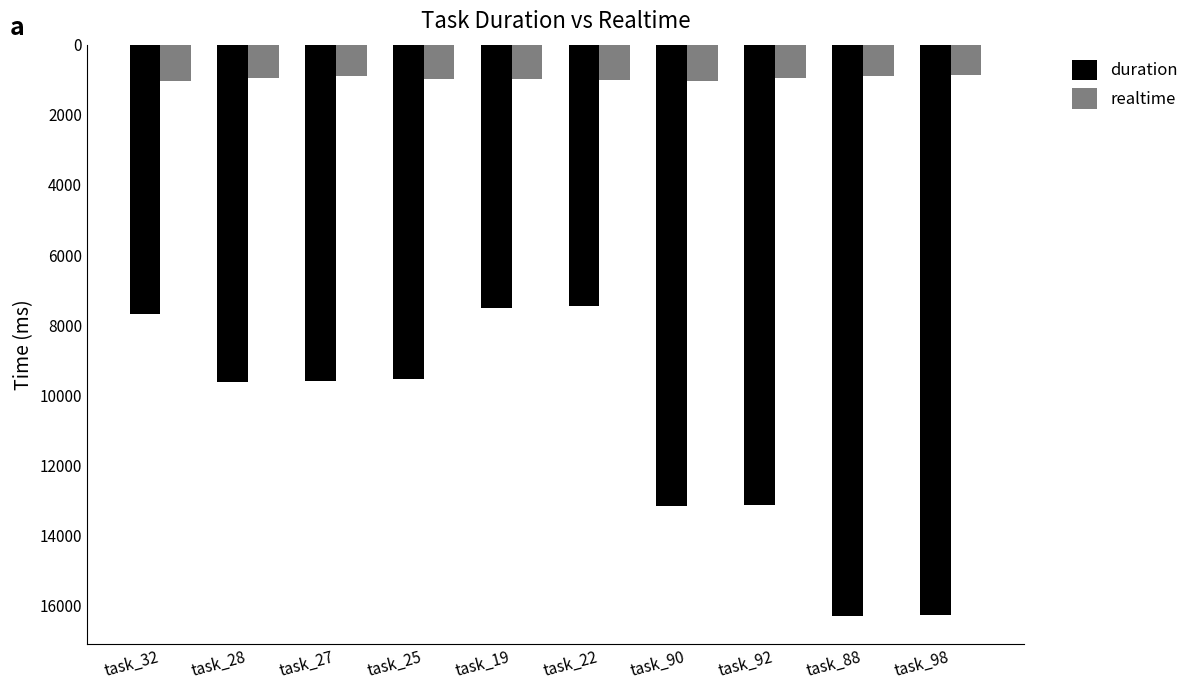

Is the value of duration at task_92 greater than the value of realtime at task_92?

Yes